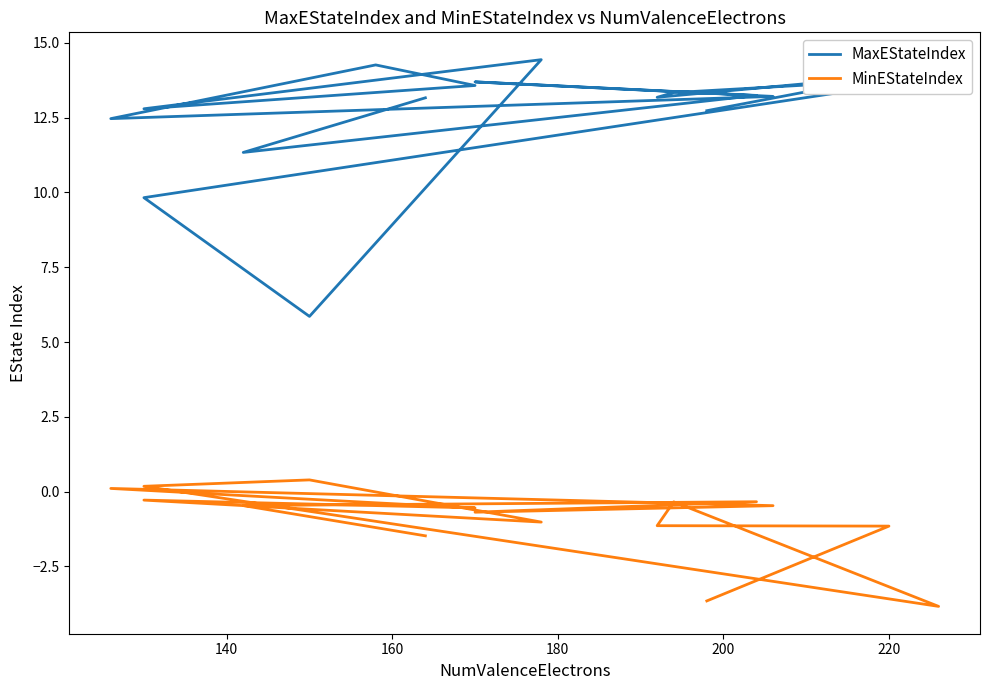

In MinEStateIndex, how many points are lower than both neighbors (excluding endpoints)?

4